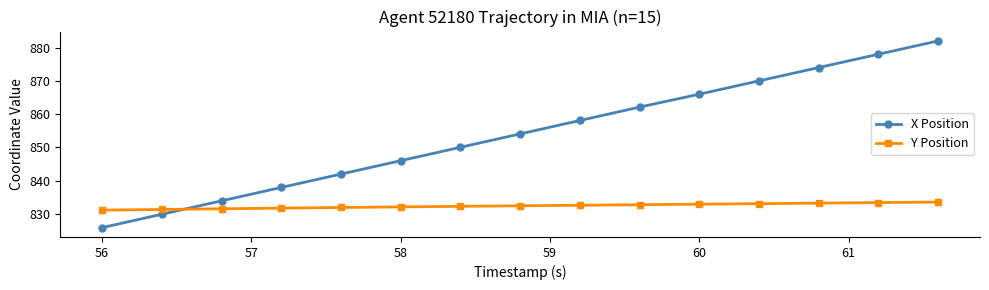

Which series ends up on top after the final intersection of X Position and Y Position?

X Position